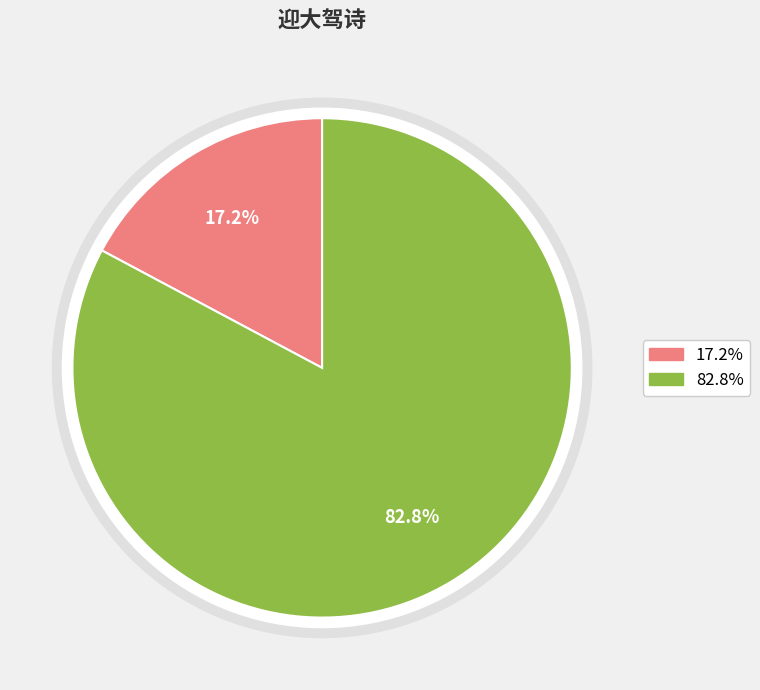

To the nearest percent, what is the difference between the 迎大驾诗 and 迎大驾诗·南山郁岑崟 slice percentages?

66%